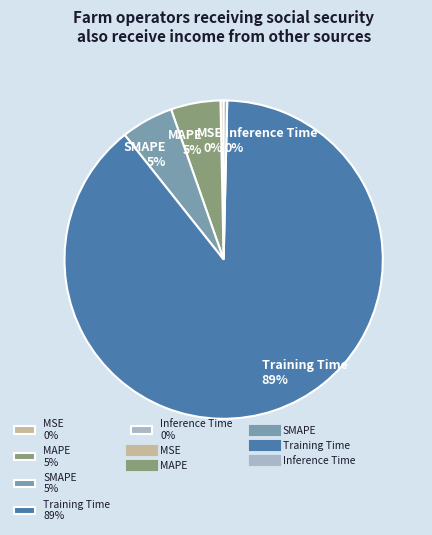

How many slices are in this pie chart?

5